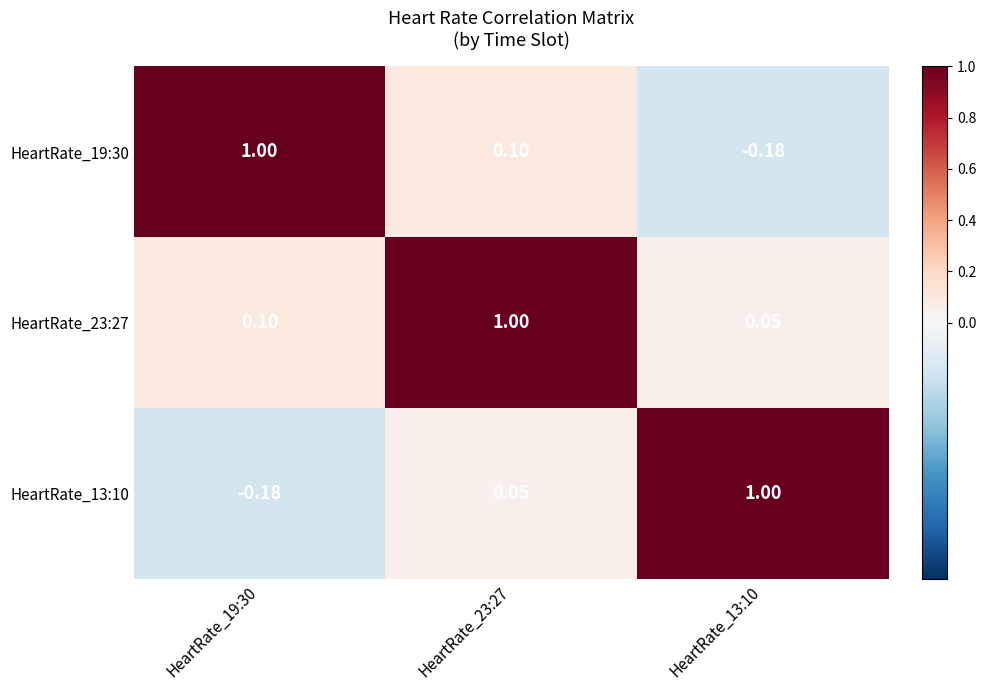

List the series in order of their overall mean, lowest first.

HeartRate_13:10, HeartRate_19:30, HeartRate_23:27